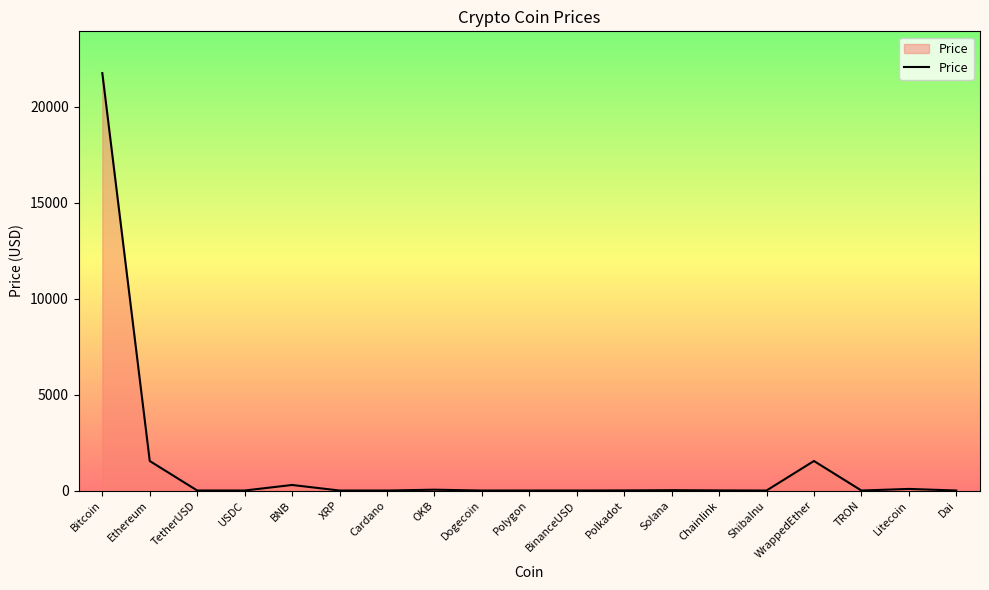

What is the greatest value displayed?

21757.6